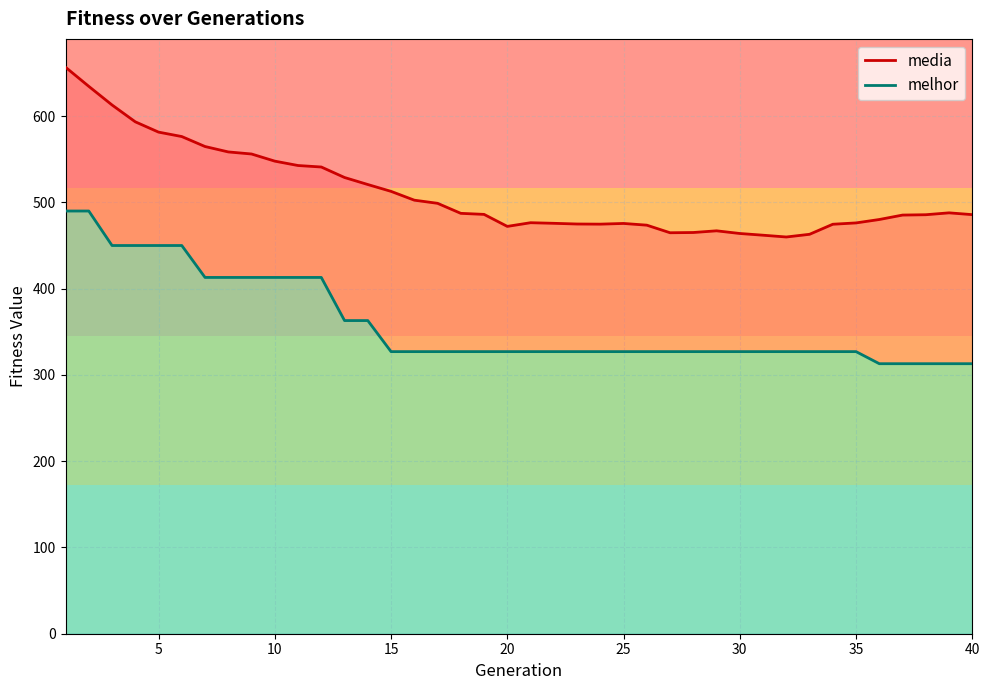

True or false: media has more than 0 interior local peaks.

True